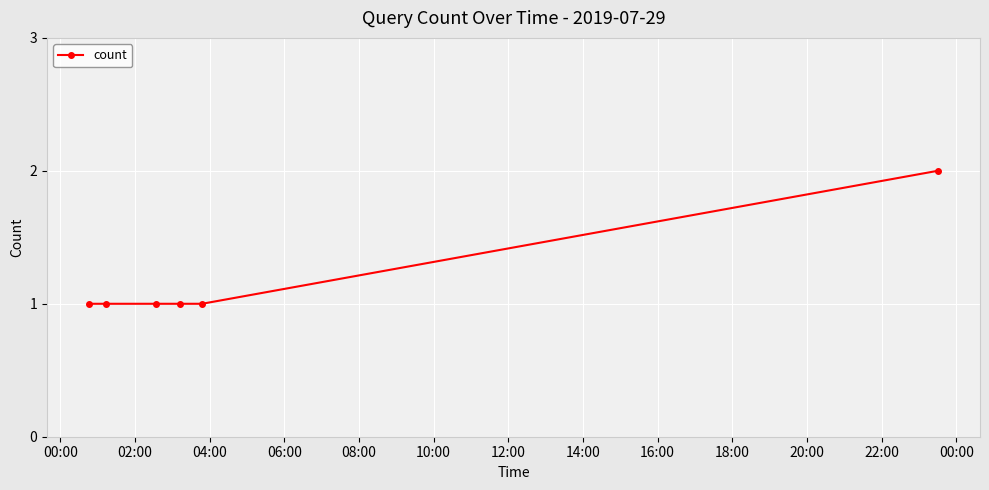

What is the value of the 6th point from the left?

2